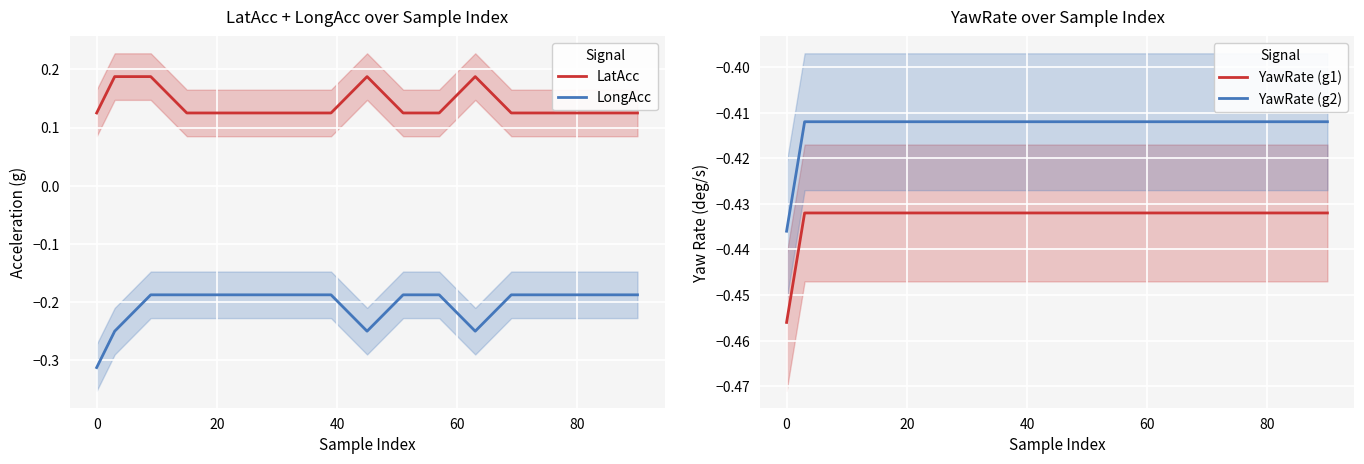

True or false: LongAcc and LatAcc cross at least once.

False